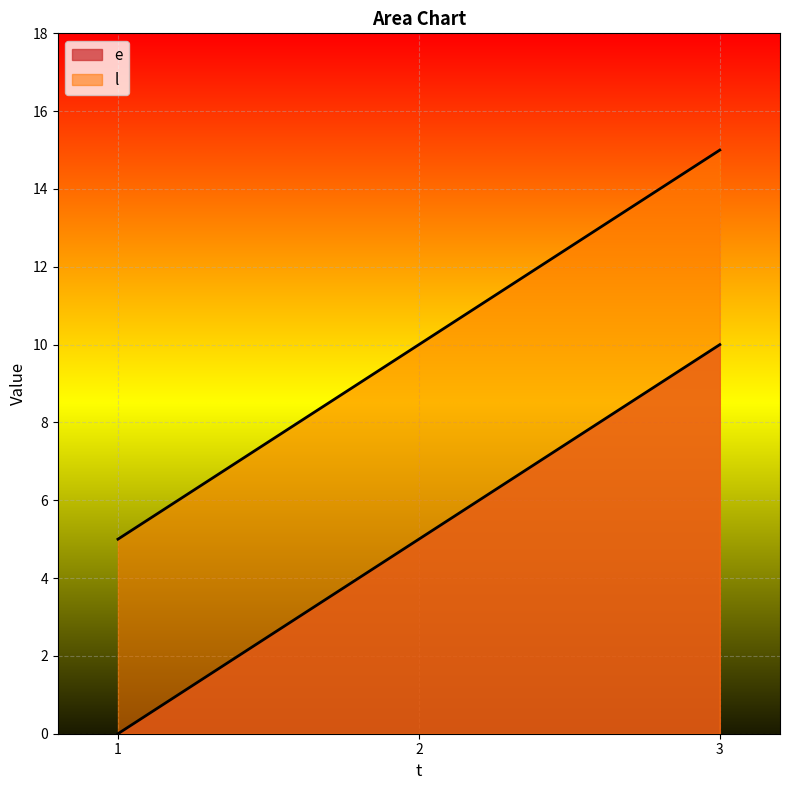

How many lines are shown in the chart?

2